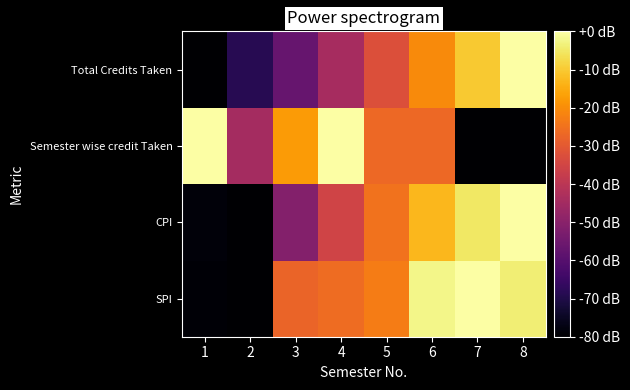

What is the spread (max minus min) of values at 1?

80.0